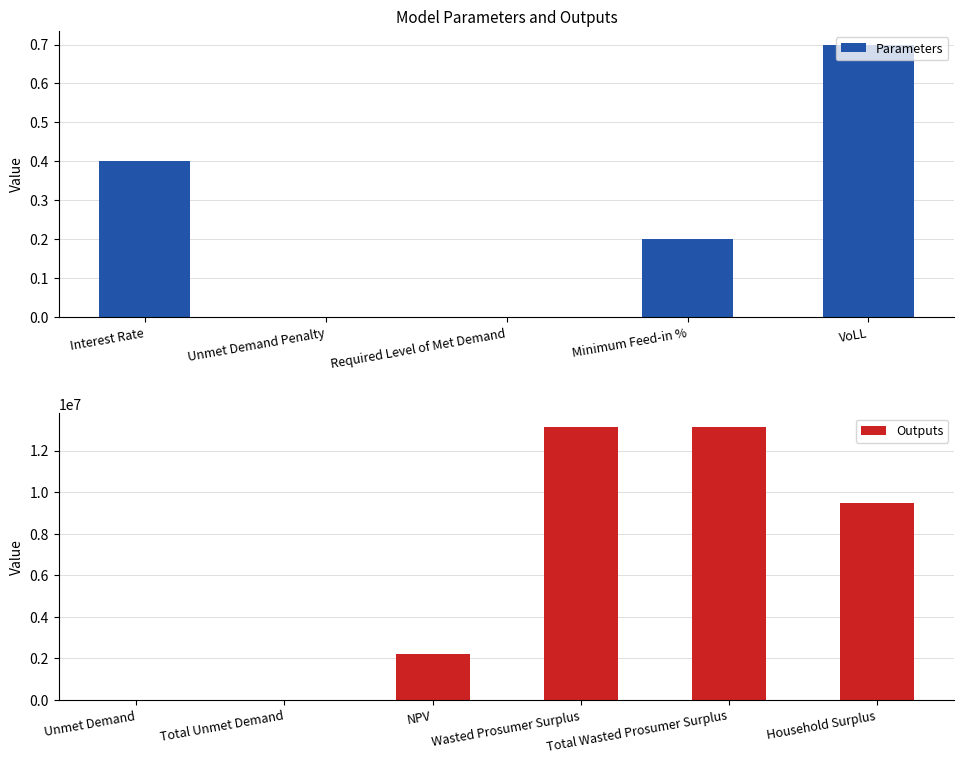

Is it true that the value at Minimum Feed-in % is 0.2?

True